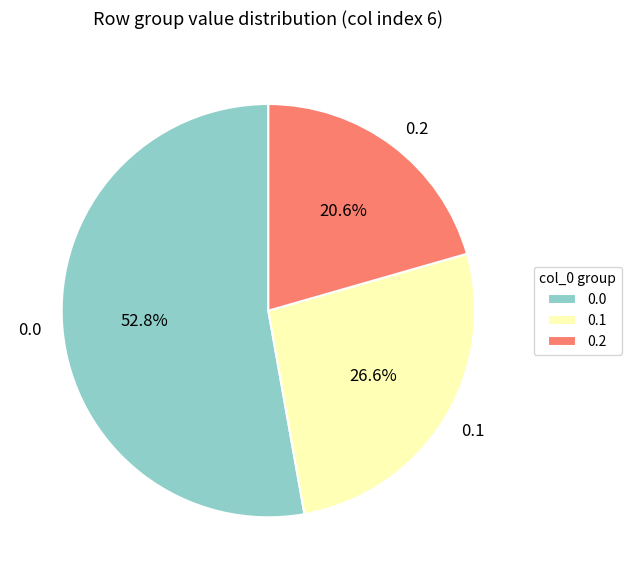

To the nearest percent, what percentage of the pie is 0.2?

21%